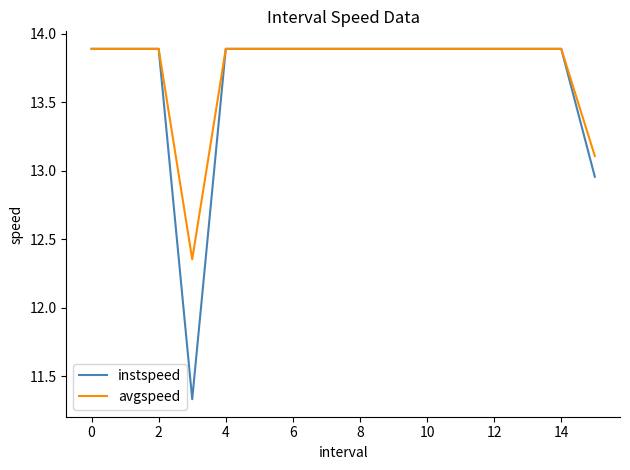

Which series has the widest spread of values?

instspeed